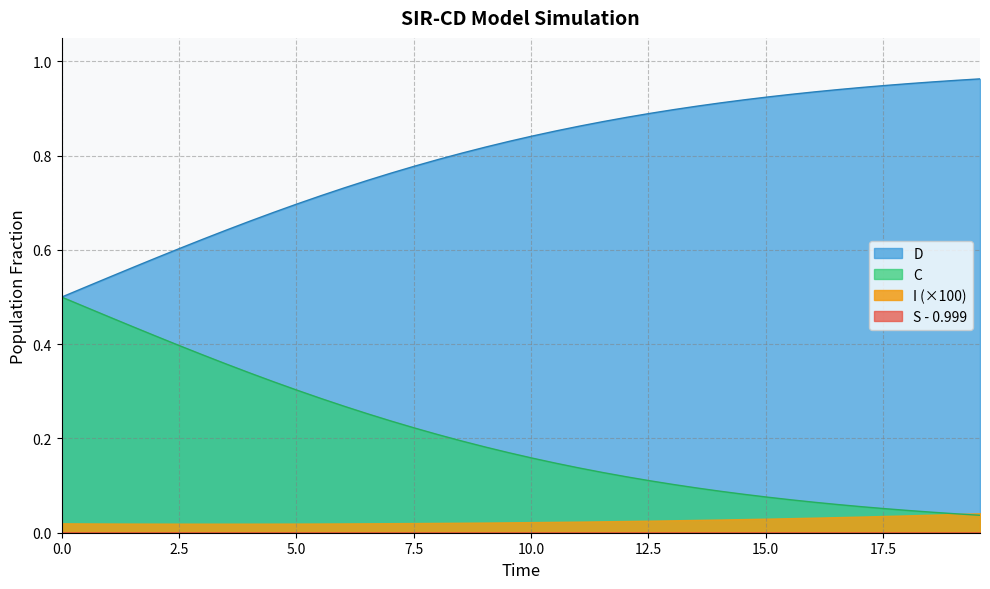

Which series has the largest total across all categories?

D